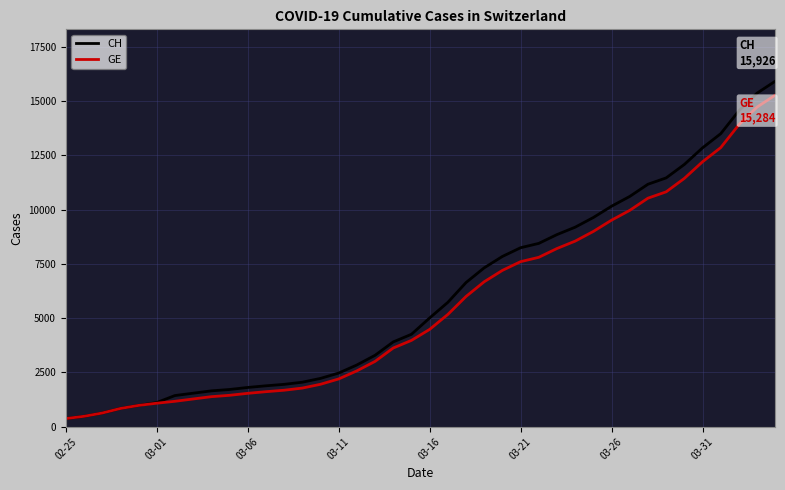

Which series has the widest spread of values?

CH